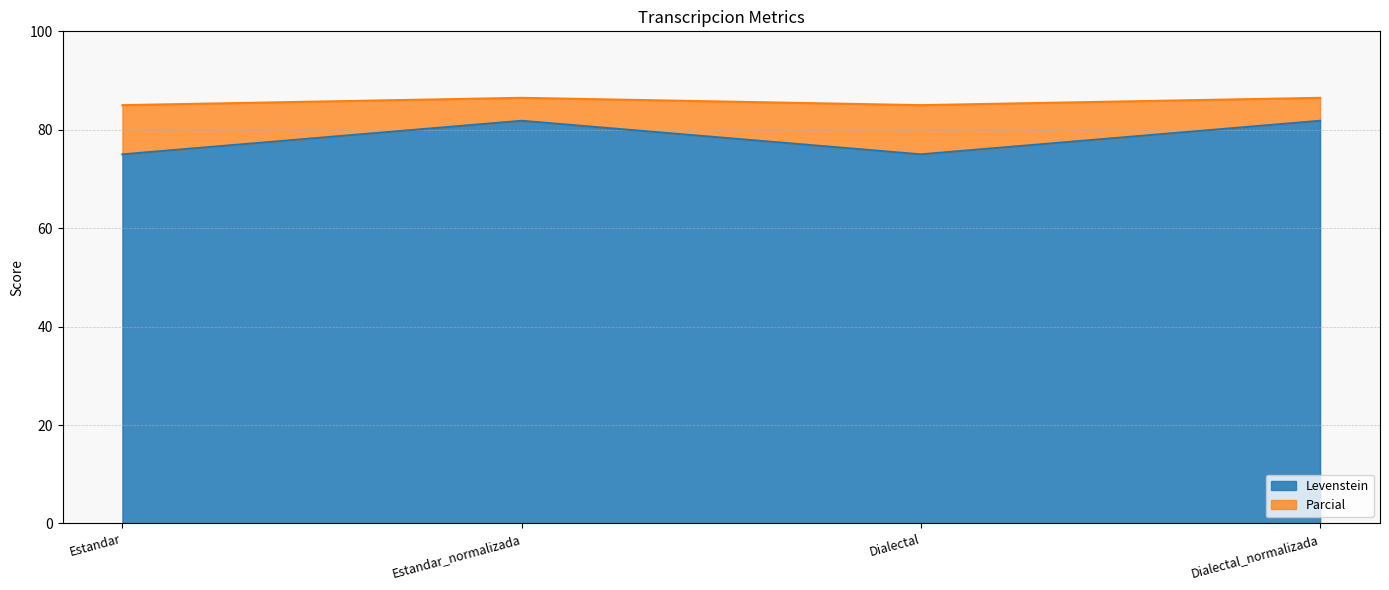

At Dialectal_normalizada, list the series in order from smallest to largest.

Levenstein, Parcial